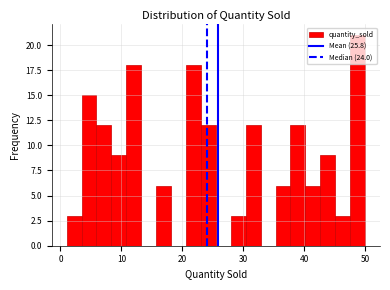

Read against the x-axis, roughly where is the centre of the tallest bar?

49